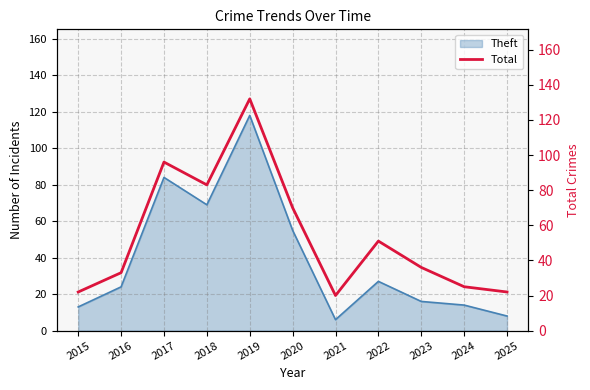

Is it true that Theft equals 8 at 2025?

True